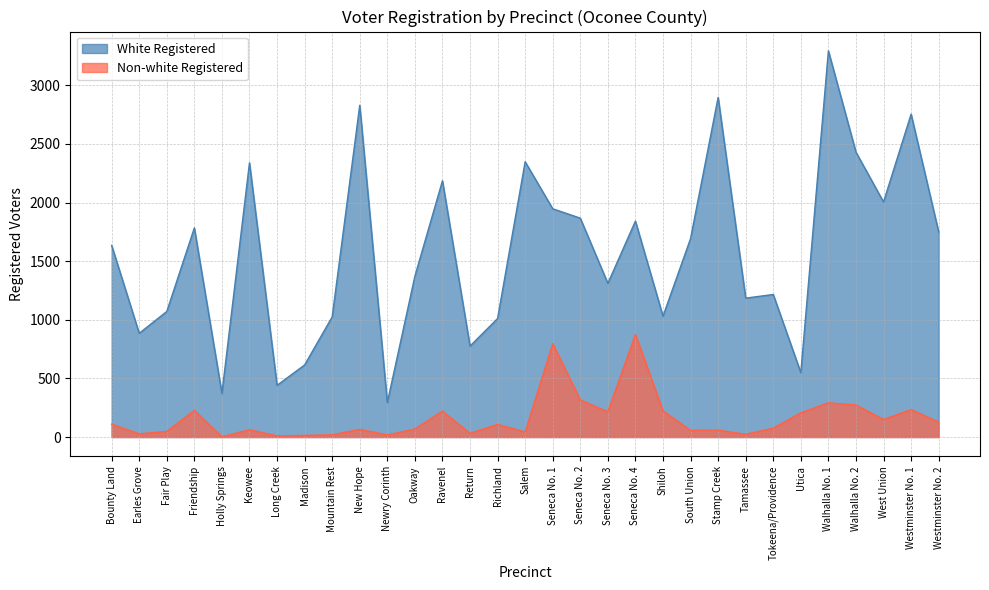

What is the difference between the Non-white Registered values at Shiloh and Return?

192